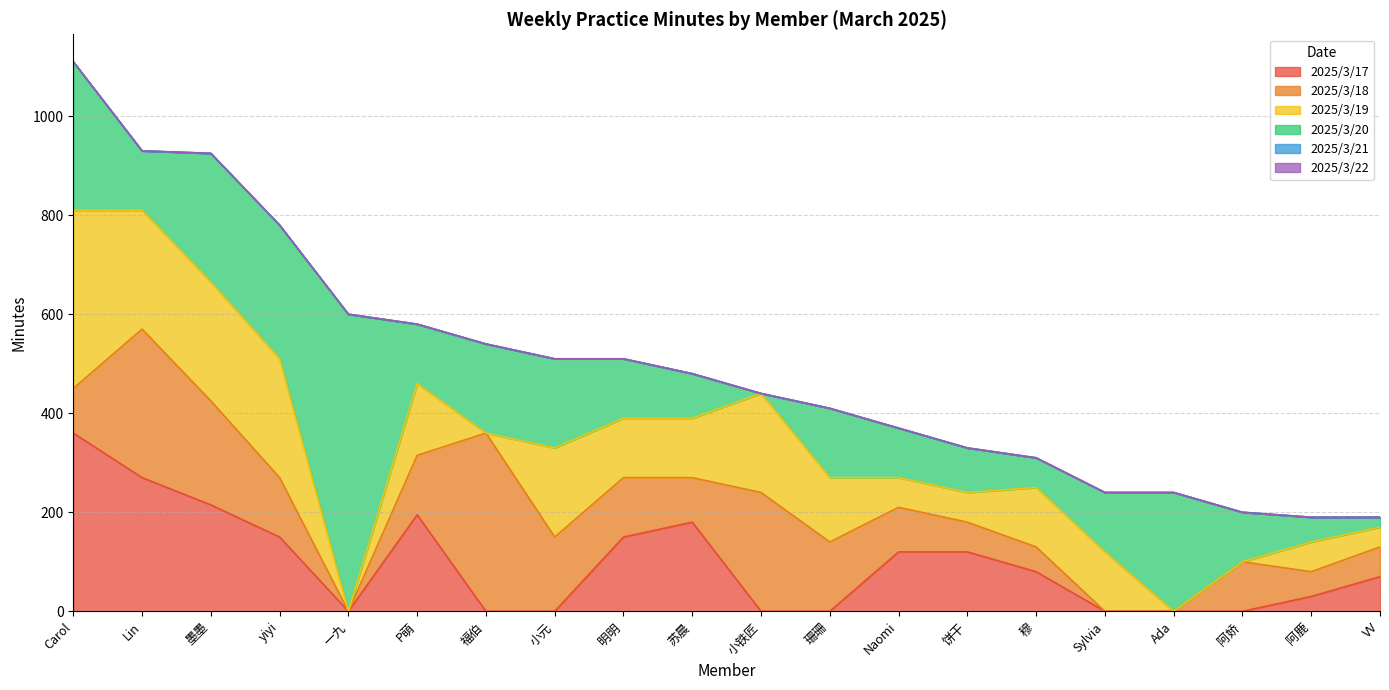

How many interior local valleys does the 2025/3/19 series have?

2